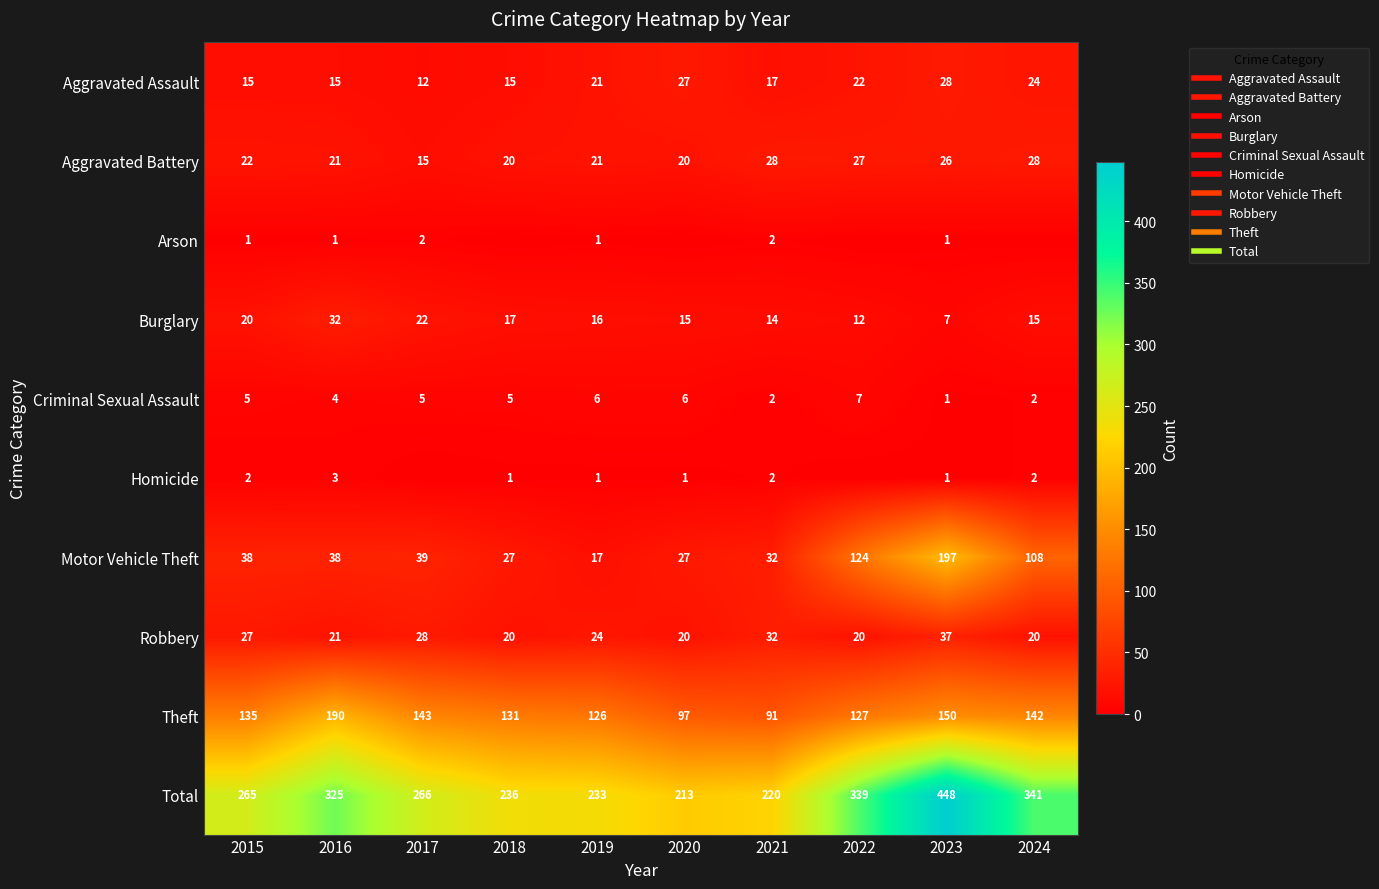

What is the minimum value for Motor Vehicle Theft?

17